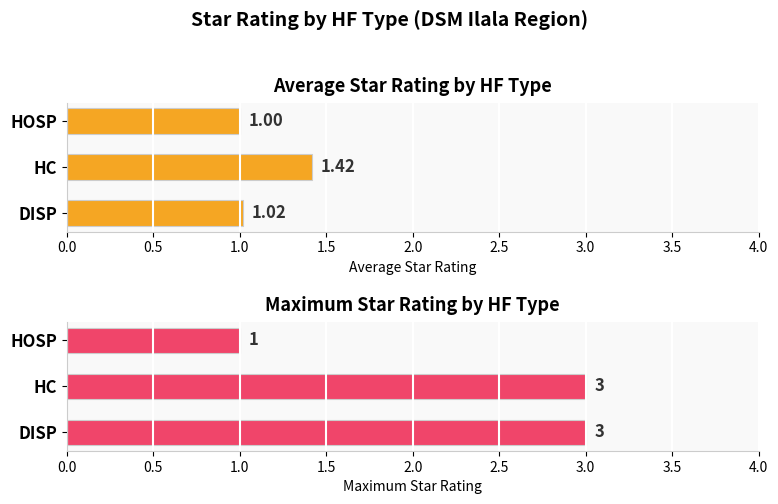

At how many categories does at least one series exceed 2?

2